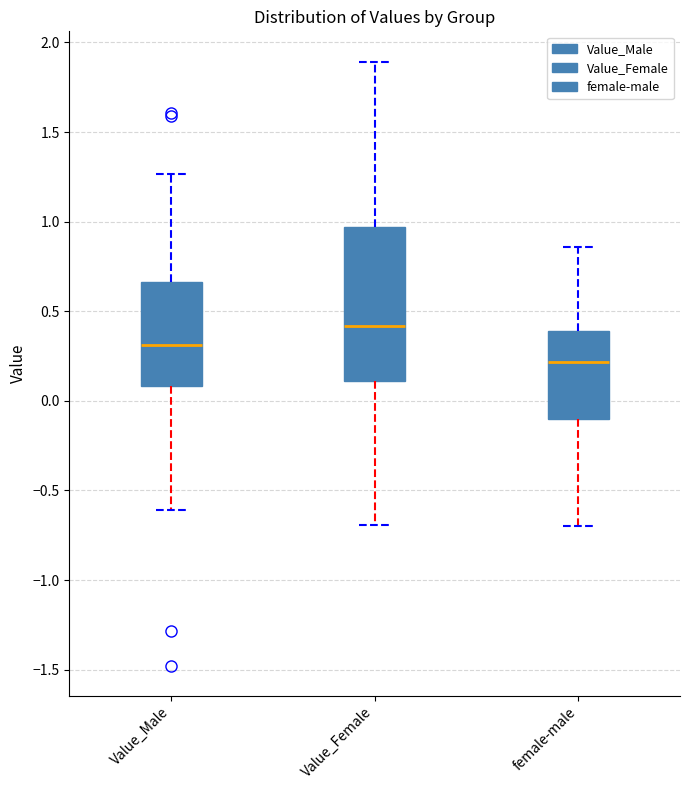

Reading left to right, transcribe this box plot: for each box, give where its median line is, the range the box spans, and where its two whiskers end, as read against the y-axis. The values are not printed on the chart, so give them approximately, as read against the axis.

Value_Male: median 0.30, box 0.10 to 0.65, whiskers -0.60 to 1.25
Value_Female: median 0.40, box 0.10 to 0.95, whiskers -0.70 to 1.90
female-male: median 0.20, box -0.10 to 0.40, whiskers -0.70 to 0.85